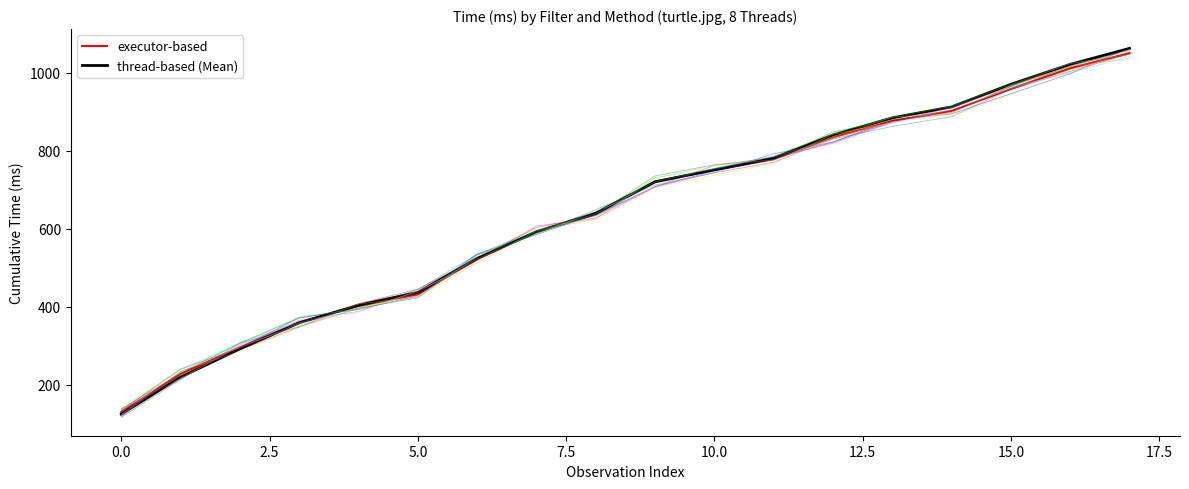

True or false: thread-based (Mean) has more than 1 points higher than both neighbors.

False